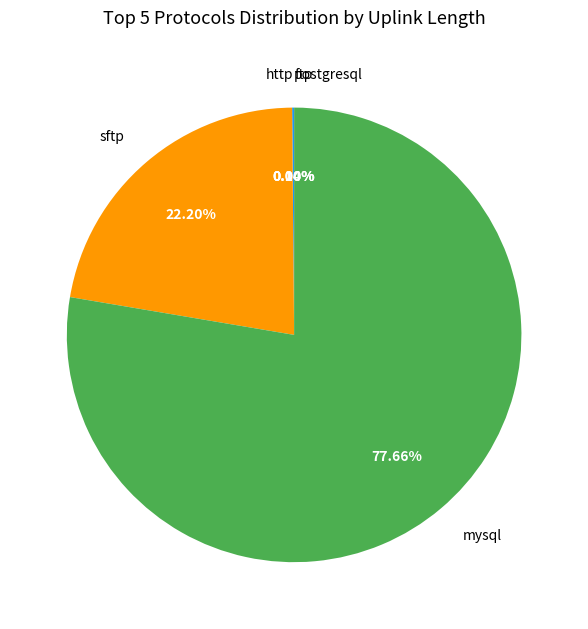

Which slice is the largest?

mysql